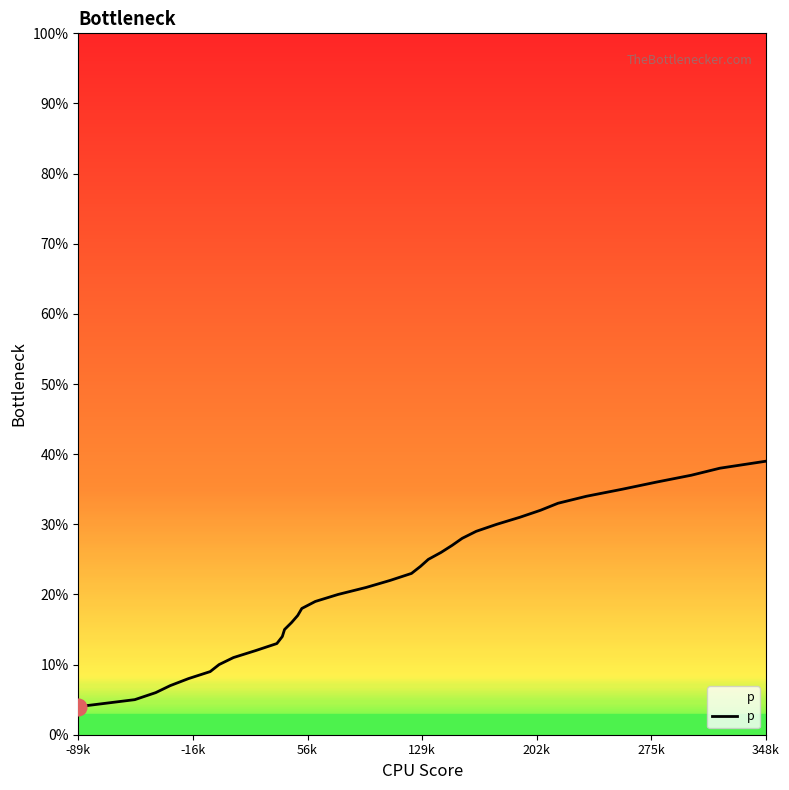

What is the smallest value displayed?

4.0